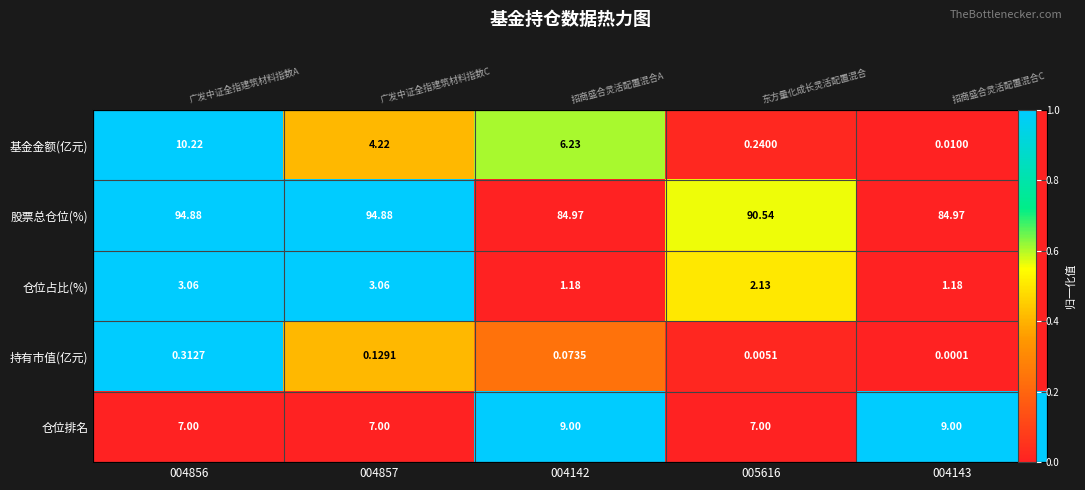

Is it true that 仓位占比(%) equals 1.6 at 004857?

False